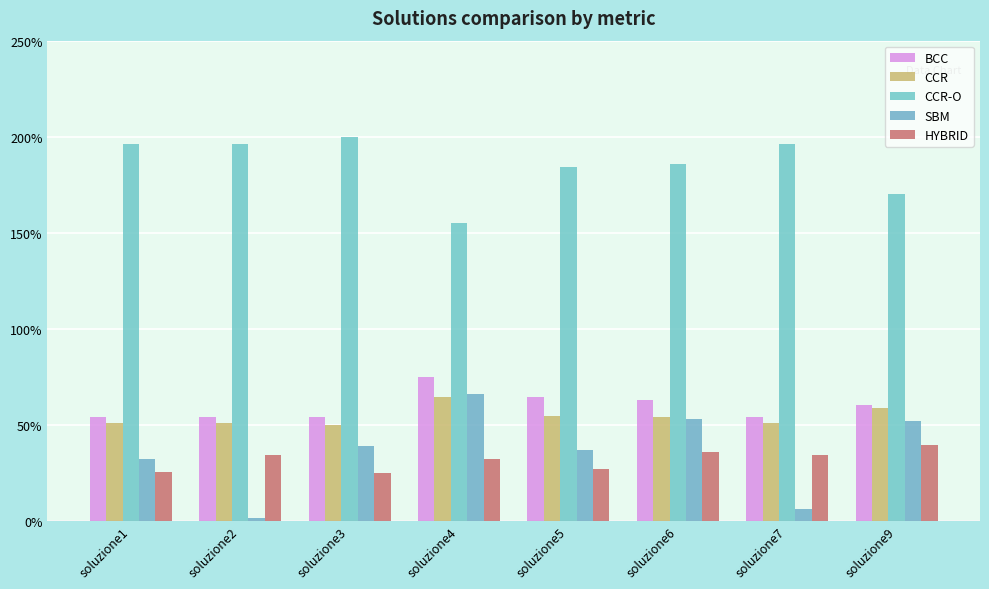

What is the sum of all CCR values?

4.3